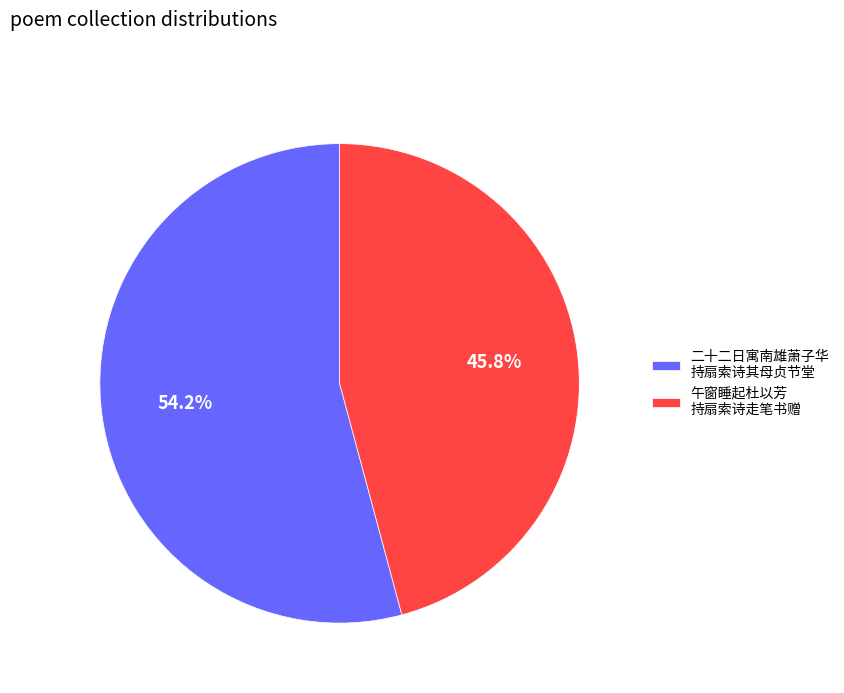

Approximately how many times larger is the value at 午窗睡起杜以芳 持扇索诗走笔书赠 compared to 二十二日寓南雄萧子华 持扇索诗其母贞节堂?

0.8